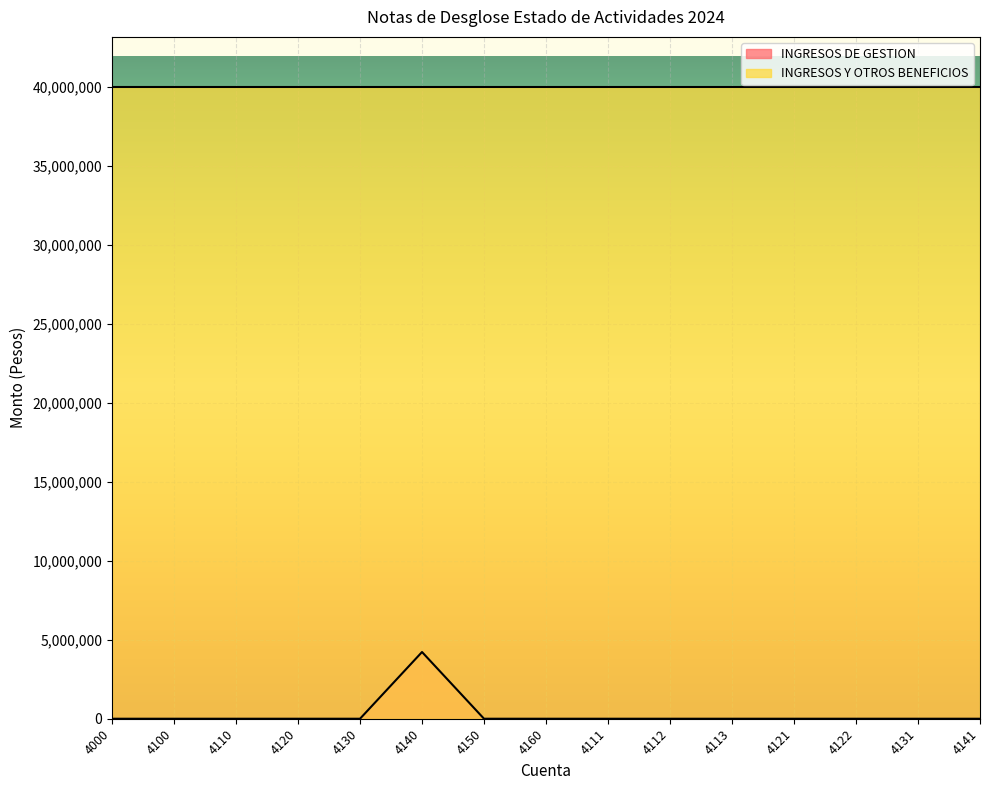

What is the average value?

281447.9